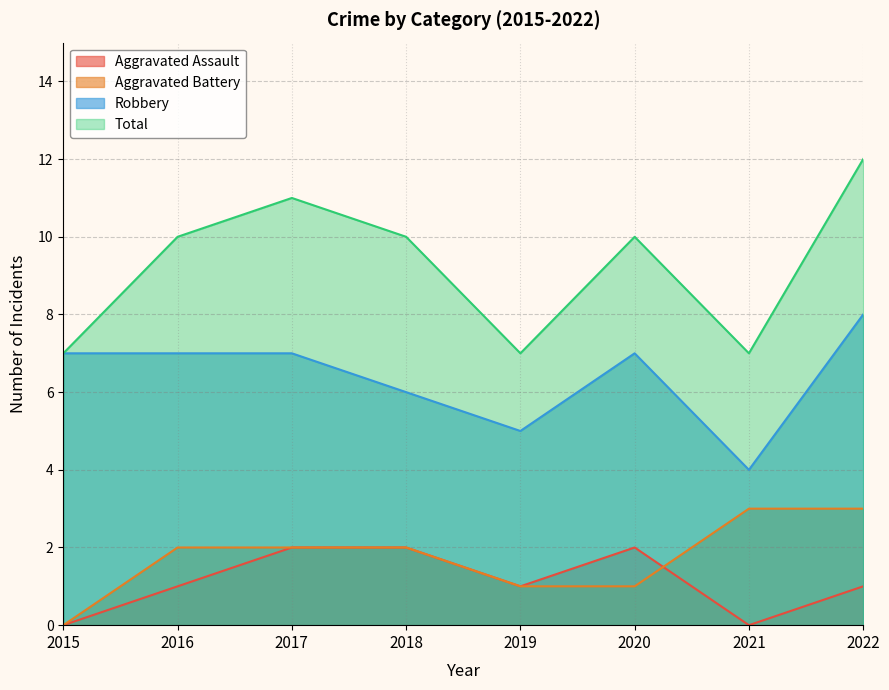

Which series changed the most between 2018 and 2022?

Robbery